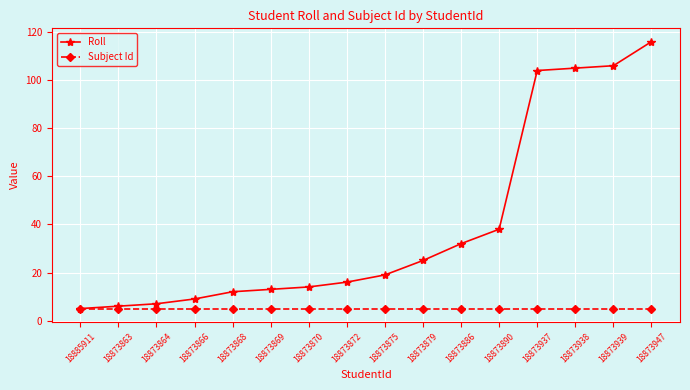

Reading right to left, extract all data points from this chart.

Roll: 18873947=116	18873939=106	18873938=105	18873937=104	18873890=38	18873886=32	18873879=25	18873875=19	18873872=16	18873870=14	18873869=13	18873868=12	18873866=9	18873864=7	18873863=6	18885911=5
Subject Id: 18873947=5	18873939=5	18873938=5	18873937=5	18873890=5	18873886=5	18873879=5	18873875=5	18873872=5	18873870=5	18873869=5	18873868=5	18873866=5	18873864=5	18873863=5	18885911=5